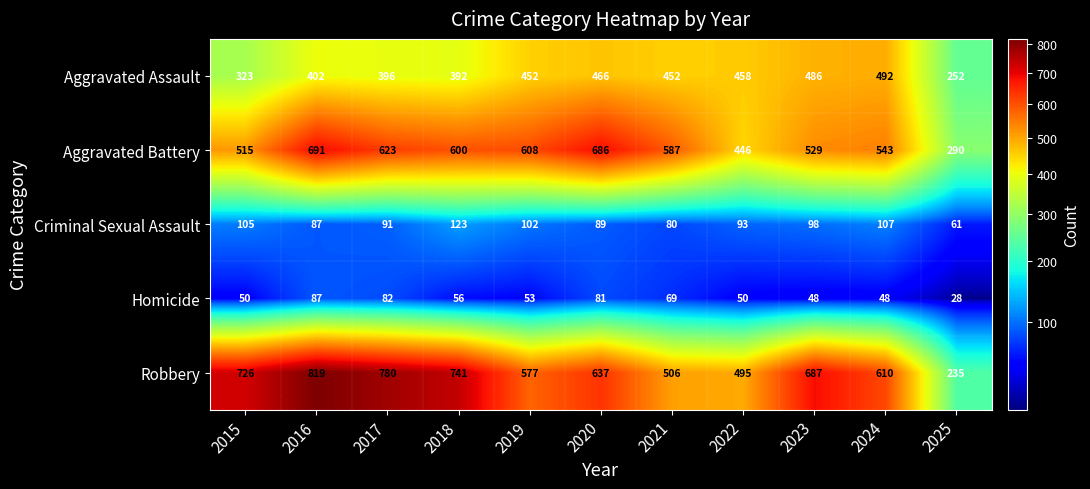

Which series has the widest spread of values?

Robbery